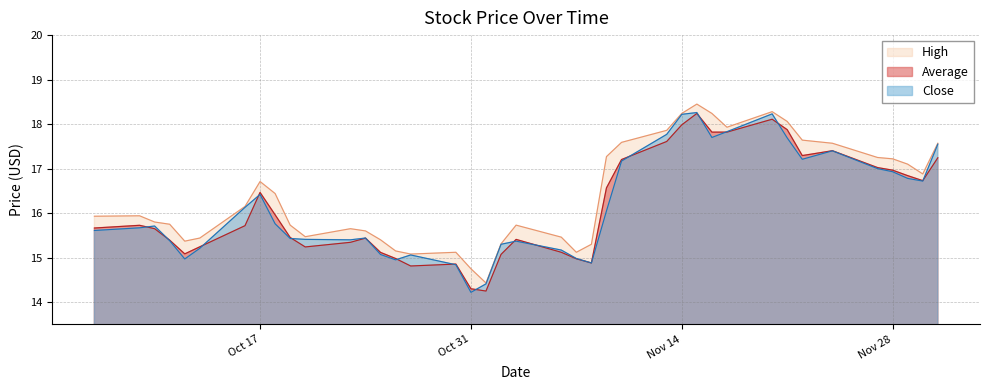

What is the lowest value of the Average series?

14.2